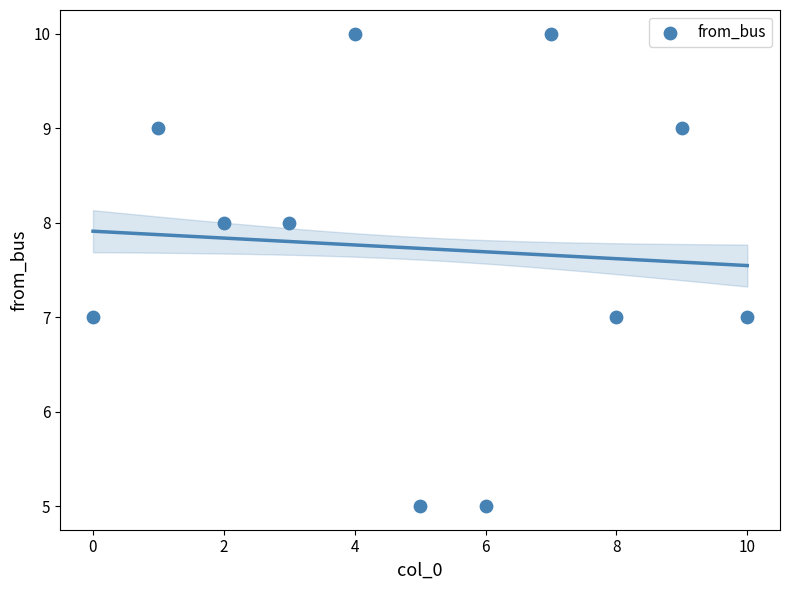

What is the range of Y values (max minus min)?

5